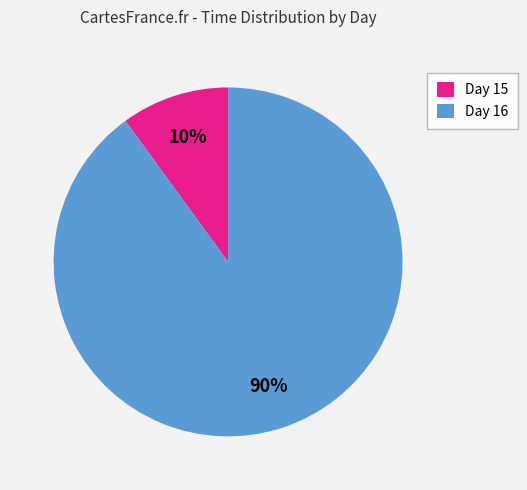

How many slices are in this pie chart?

2